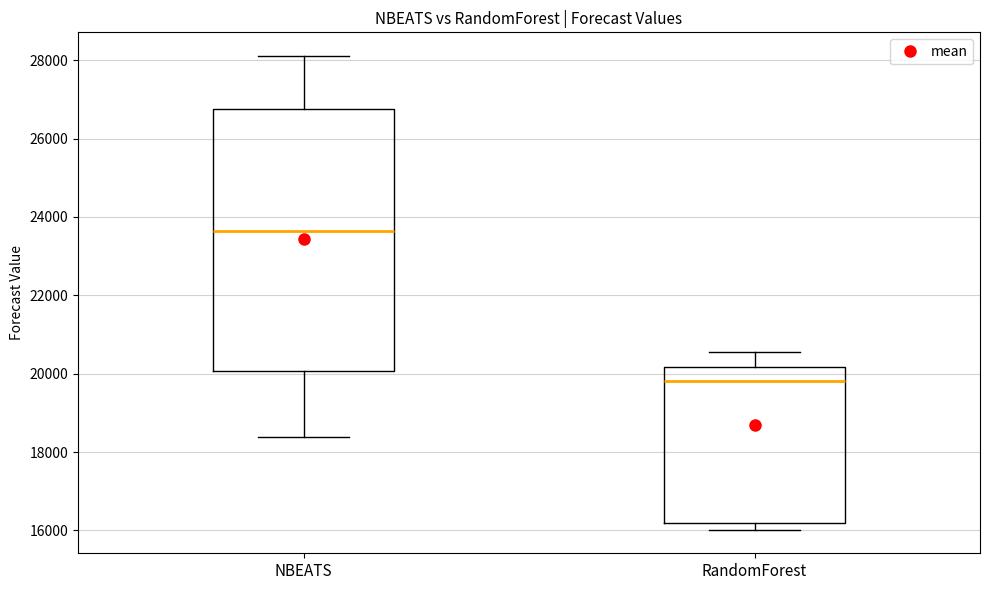

Reading left to right, transcribe this box plot: for each box, give where its median line is, the range the box spans, and where its two whiskers end, as read against the y-axis. The values are not printed on the chart, so give them approximately, as read against the axis.

NBEATS: median 23600, box 20000 to 26800, whiskers 18400 to 28200
RandomForest: median 19800, box 16200 to 20200, whiskers 16000 to 20600